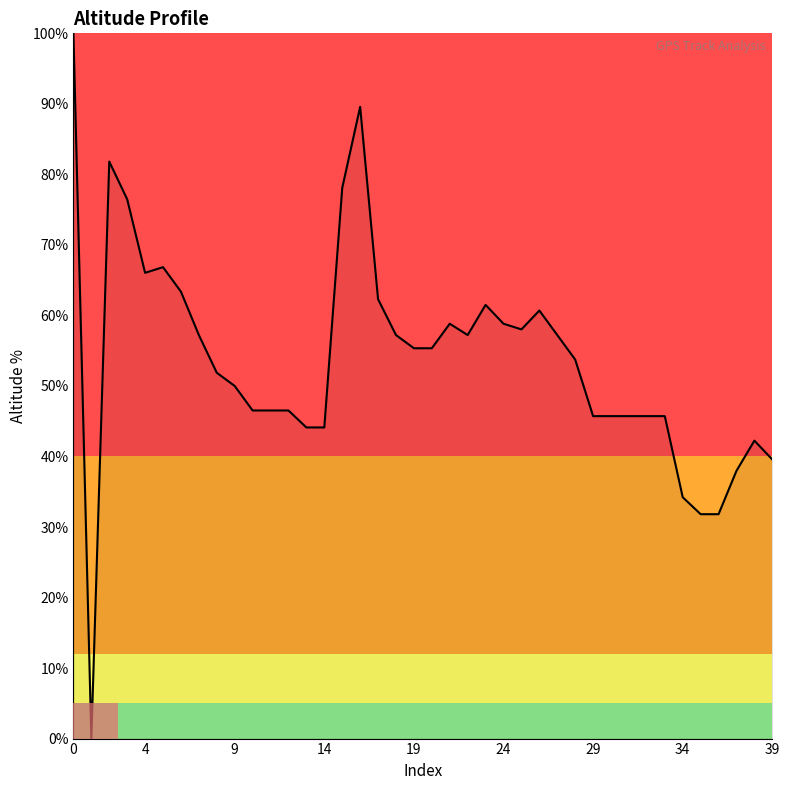

True or false: the data has more than 1 interior local peaks.

True